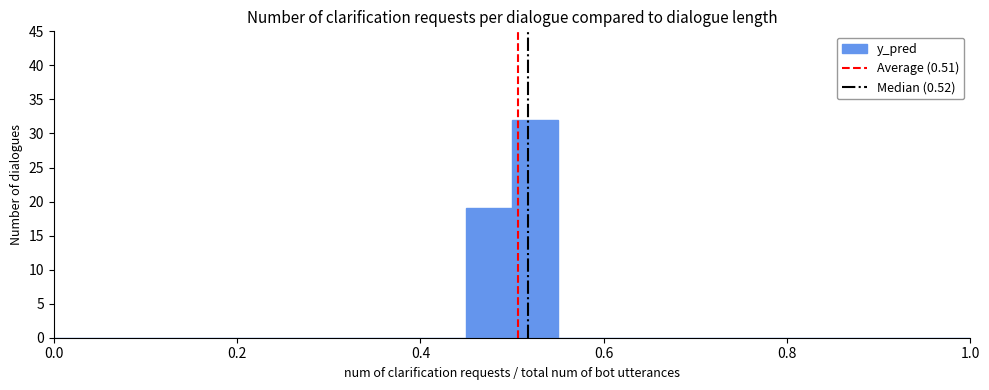

Read against the x-axis, roughly where is the centre of the tallest bar?

0.52